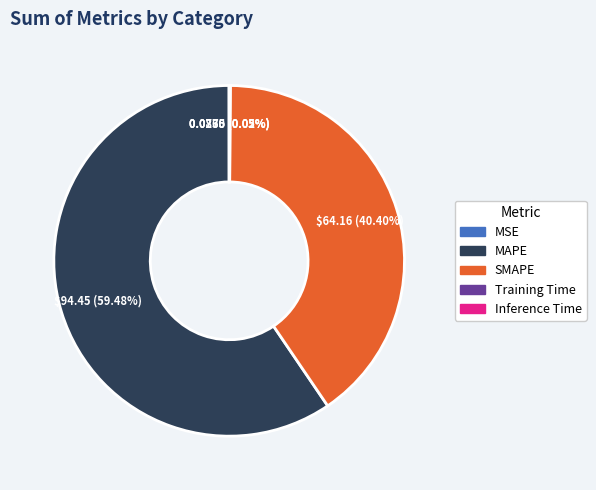

Is there any slice that represents more than half of the pie?

Yes